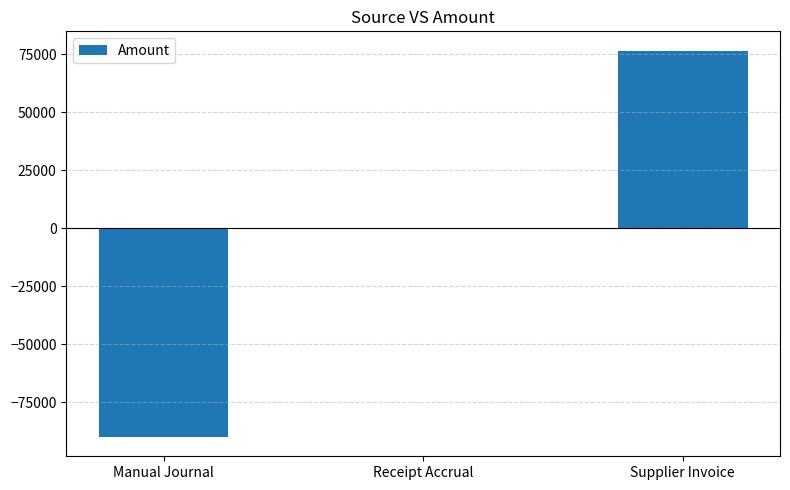

The chart shows a value of 111068.9 at Supplier Invoice. True or false?

False